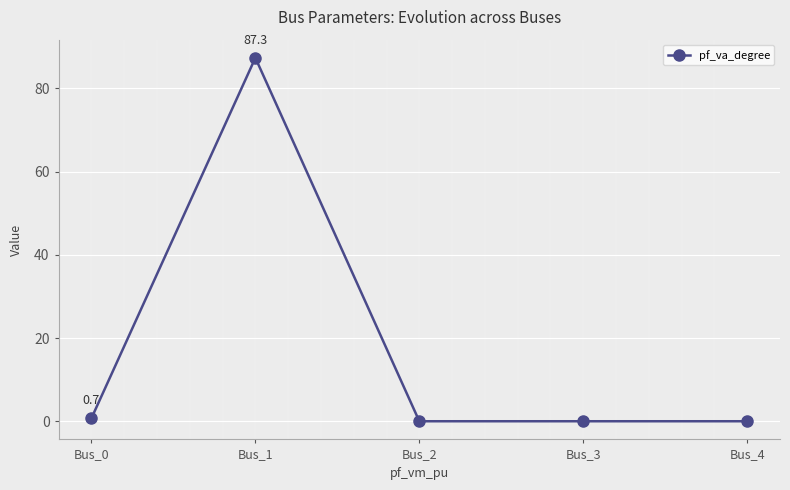

How many series are shown in this chart?

1